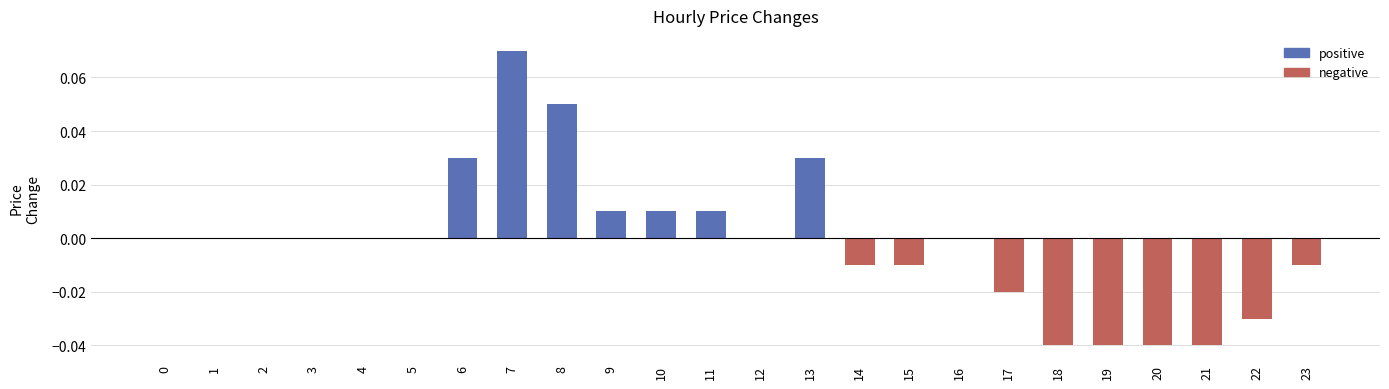

Reading left to right, list all the values displayed in this chart.

positive: 0.0	0.0	0.0	0.0	0.0	0.0	0.0	0.1	0.1	0.0	0.0	0.0	0.0	0.0	0.0	0.0	0.0	0.0	0.0	0.0	0.0	0.0	0.0	0.0
negative: 0.0	0.0	0.0	0.0	0.0	0.0	0.0	0.0	0.0	0.0	0.0	0.0	0.0	0.0	-0.0	-0.0	0.0	-0.0	-0.0	-0.0	-0.0	-0.0	-0.0	-0.0